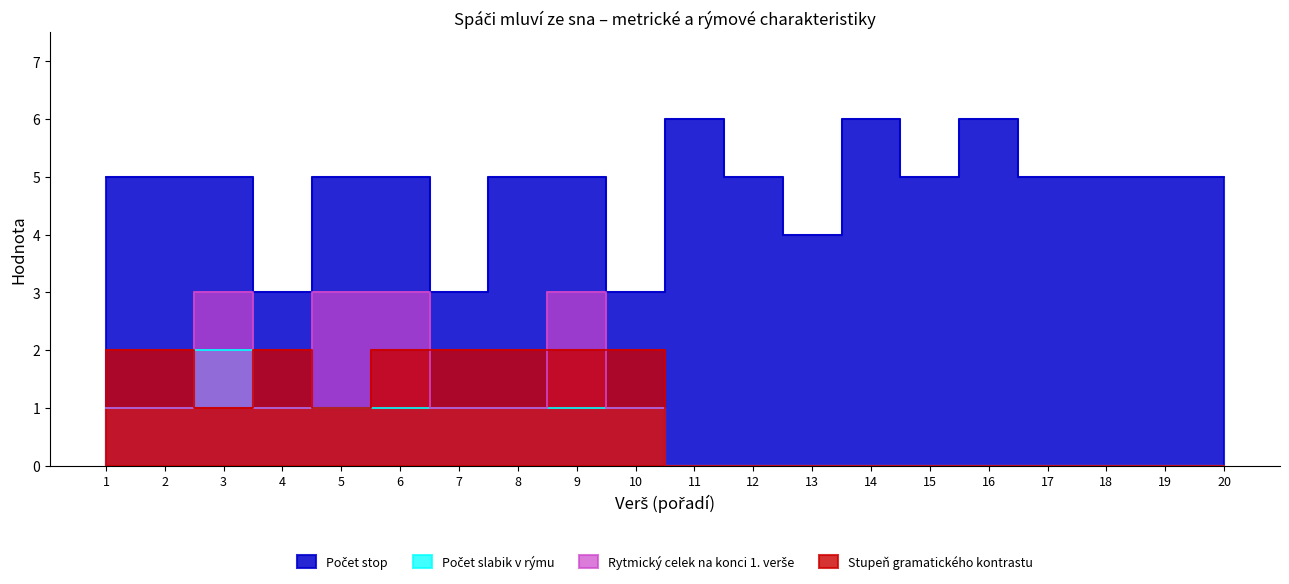

What is the difference between the maximum and minimum values in the Počet stop series?

3